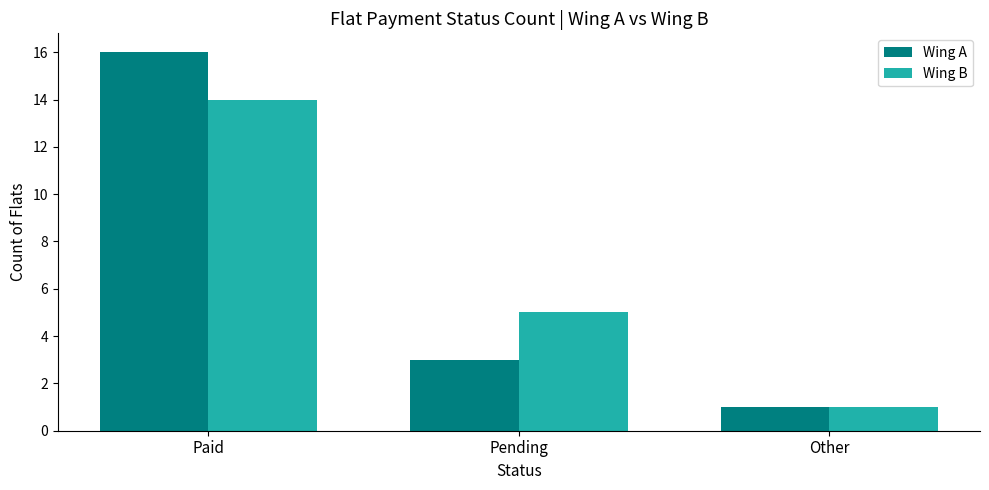

Count the number of data series in this chart.

2